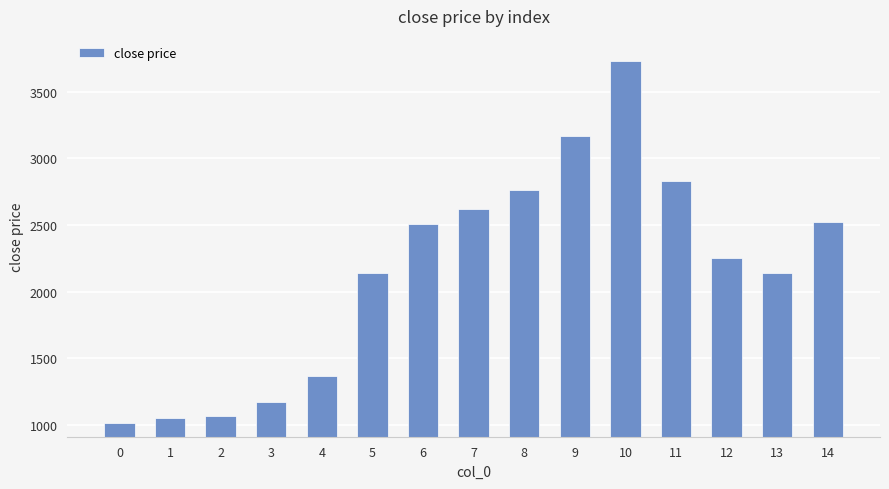

Read the value at 8.

2759.7